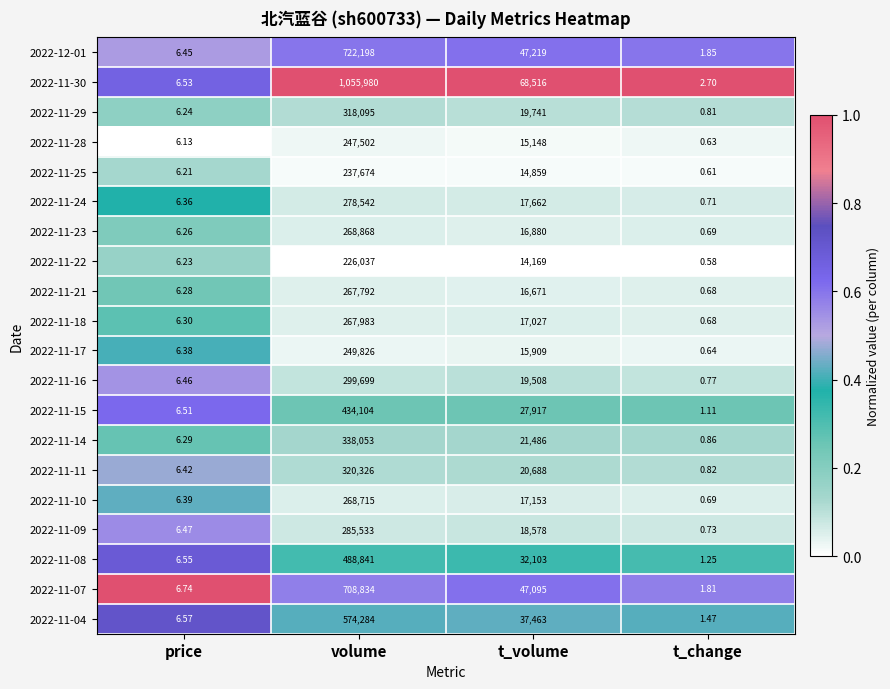

At which category is the sum across all series the highest?

volume